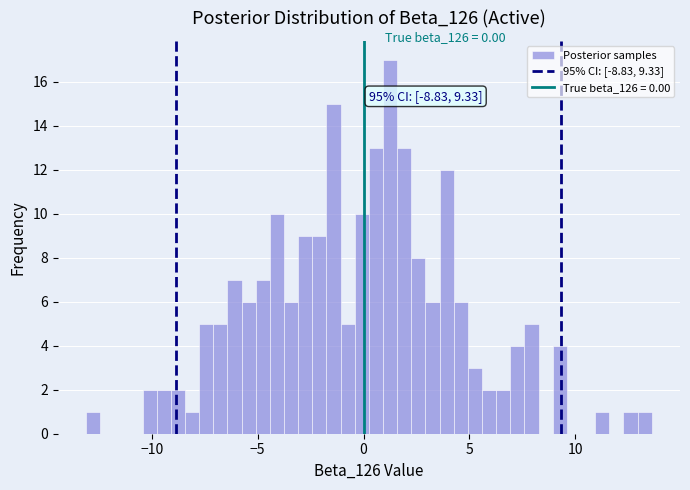

Around what value on the x-axis is the tallest bar? Give the approximate position of its centre, as read against the axis.

1.5